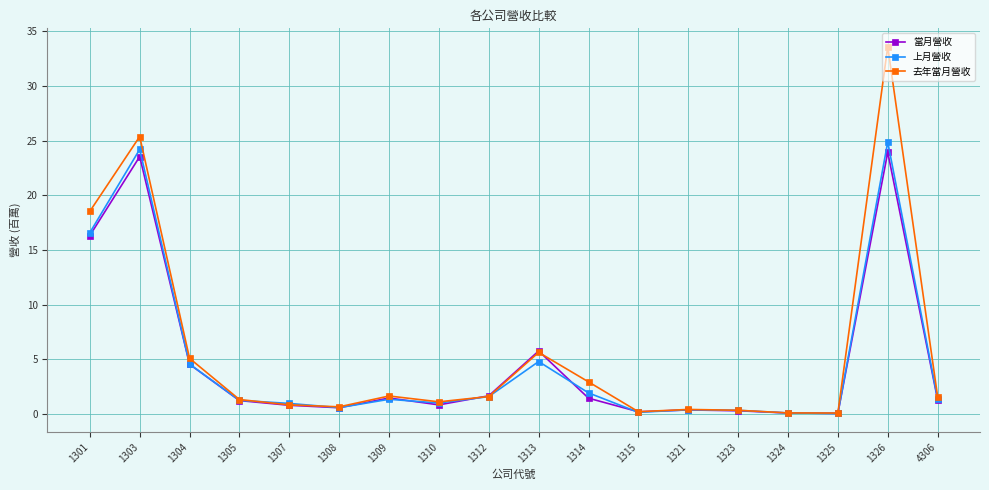

Which series has the largest total across all categories?

去年當月營收